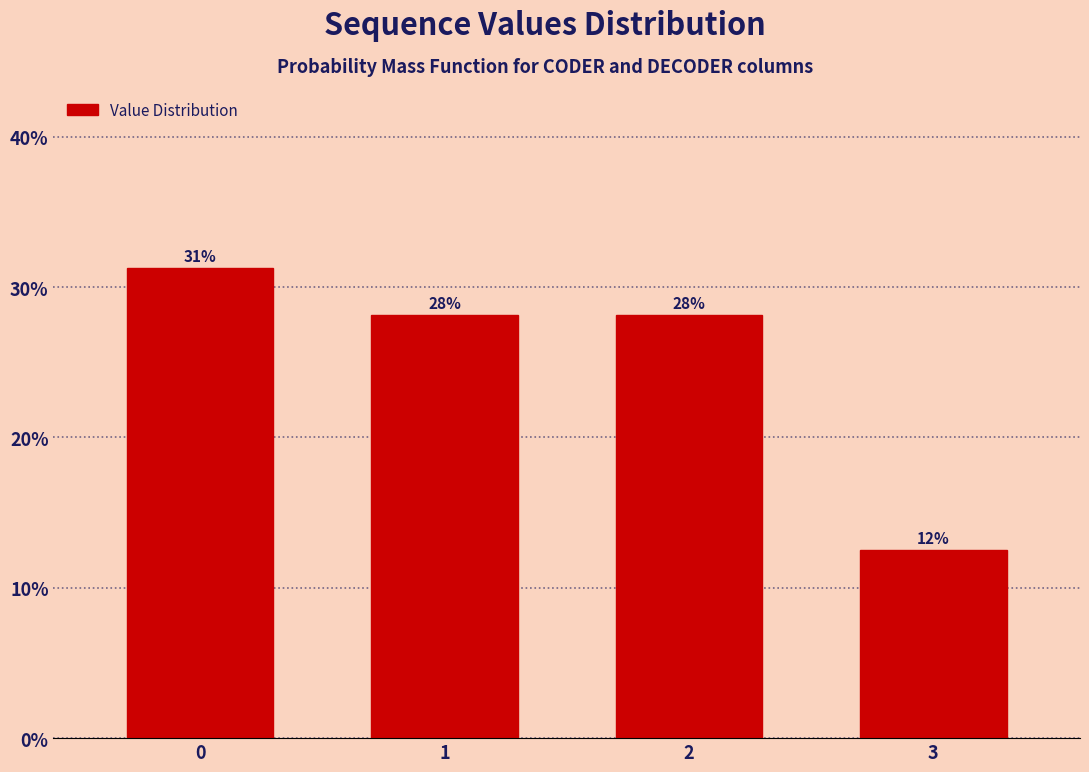

What is the smallest value displayed?

12.5